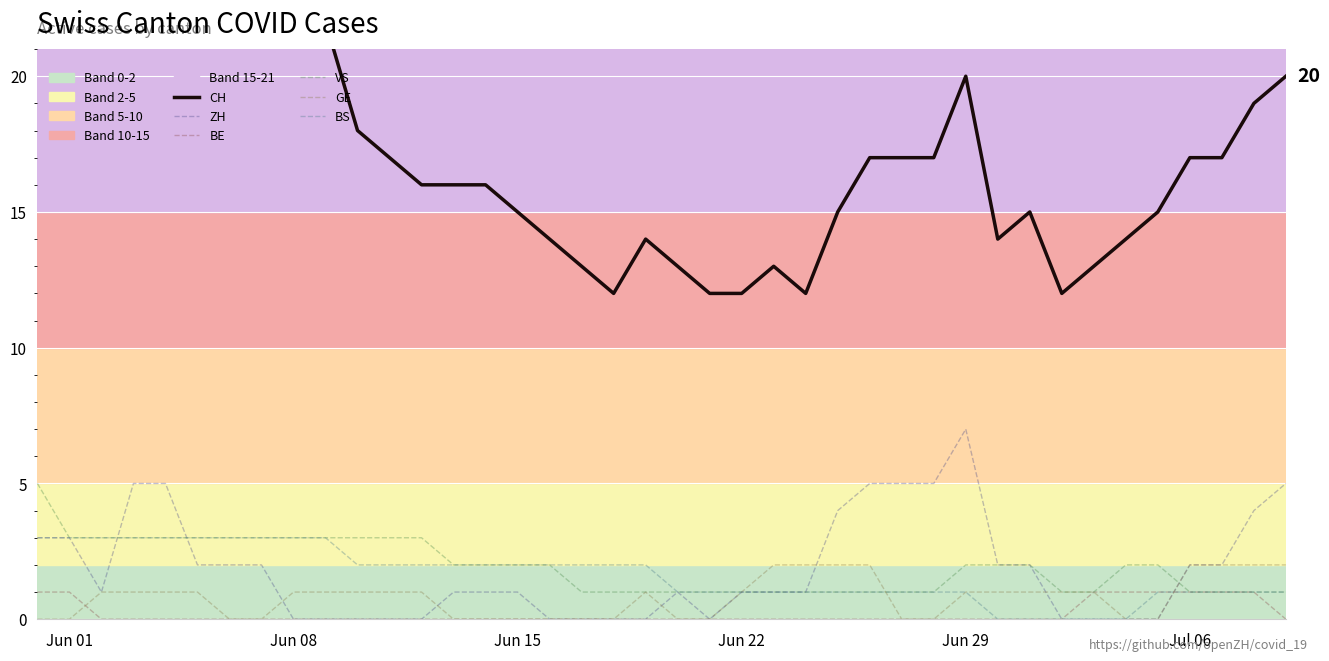

In ZH, how many points are higher than both neighbors (excluding endpoints)?

2